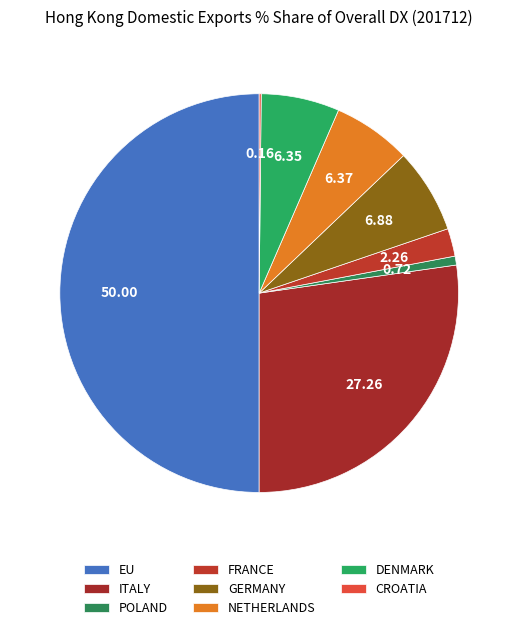

How many segments does this pie chart have?

8